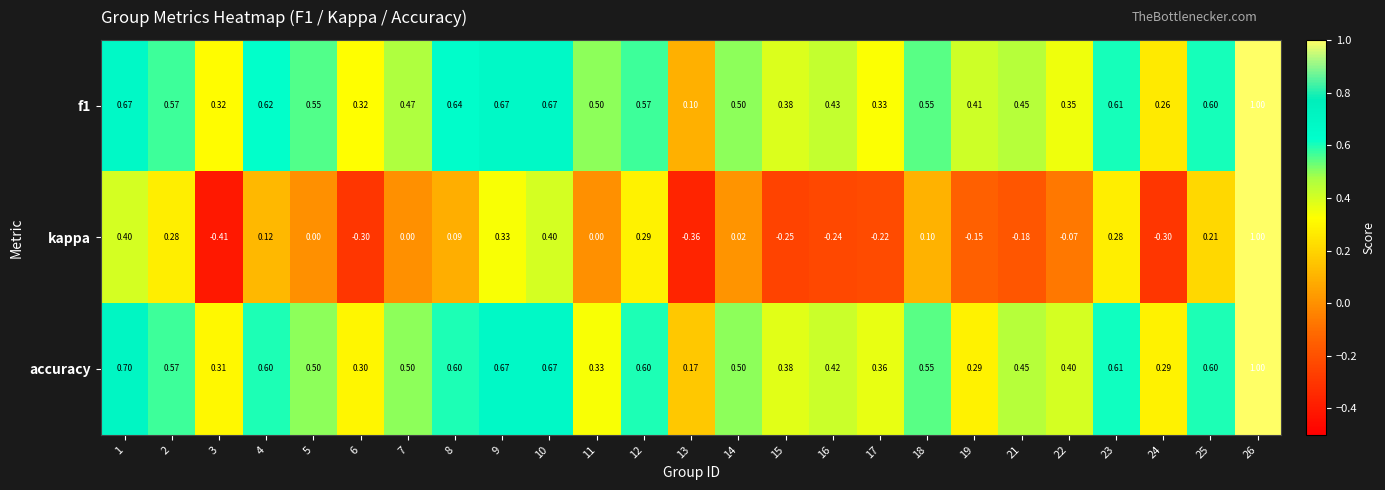

Is the value of kappa at 4 greater than the value of f1 at 5?

No